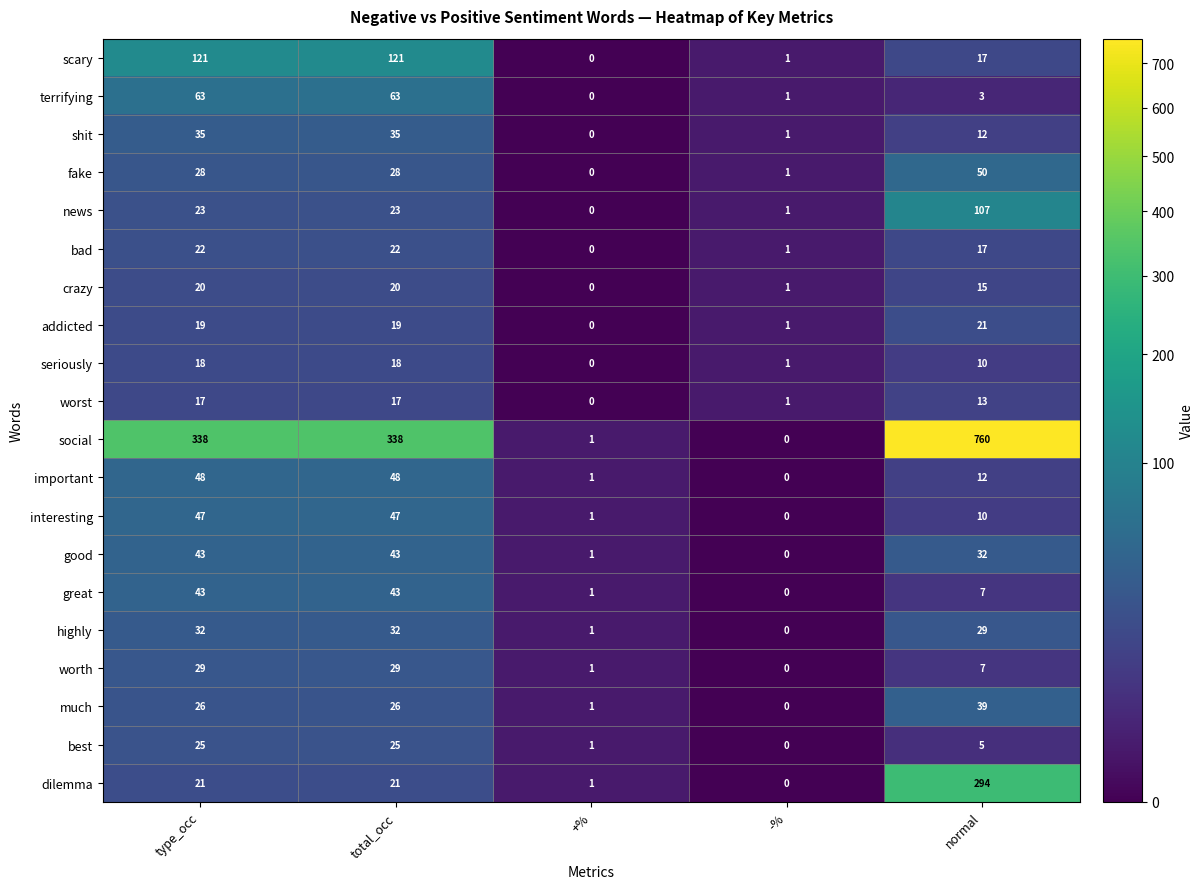

How many distinct data groups are displayed?

20